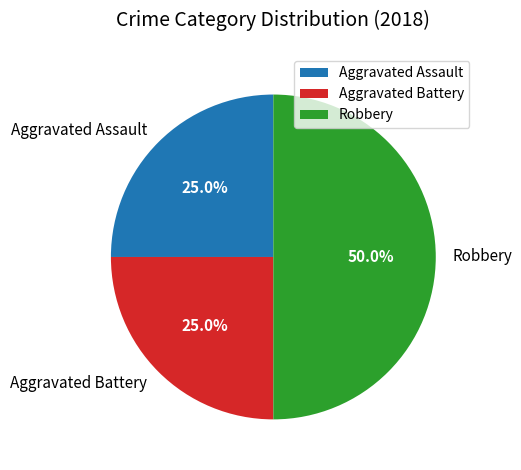

How much of the chart is everything except Robbery?

50.0%